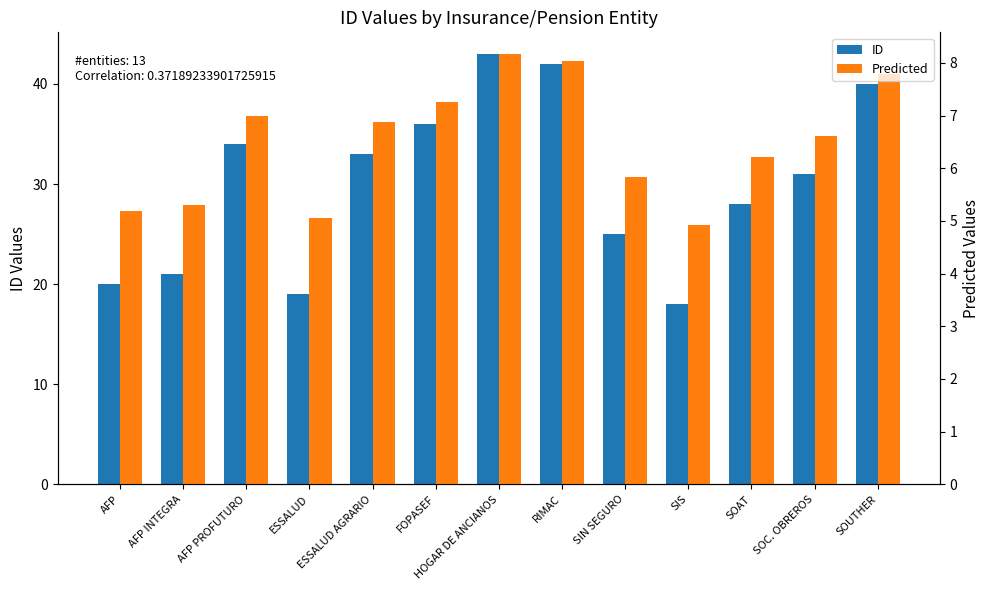

Is the value of Predicted at ESSALUD AGRARIO greater than the value of ID at SOUTHER?

No